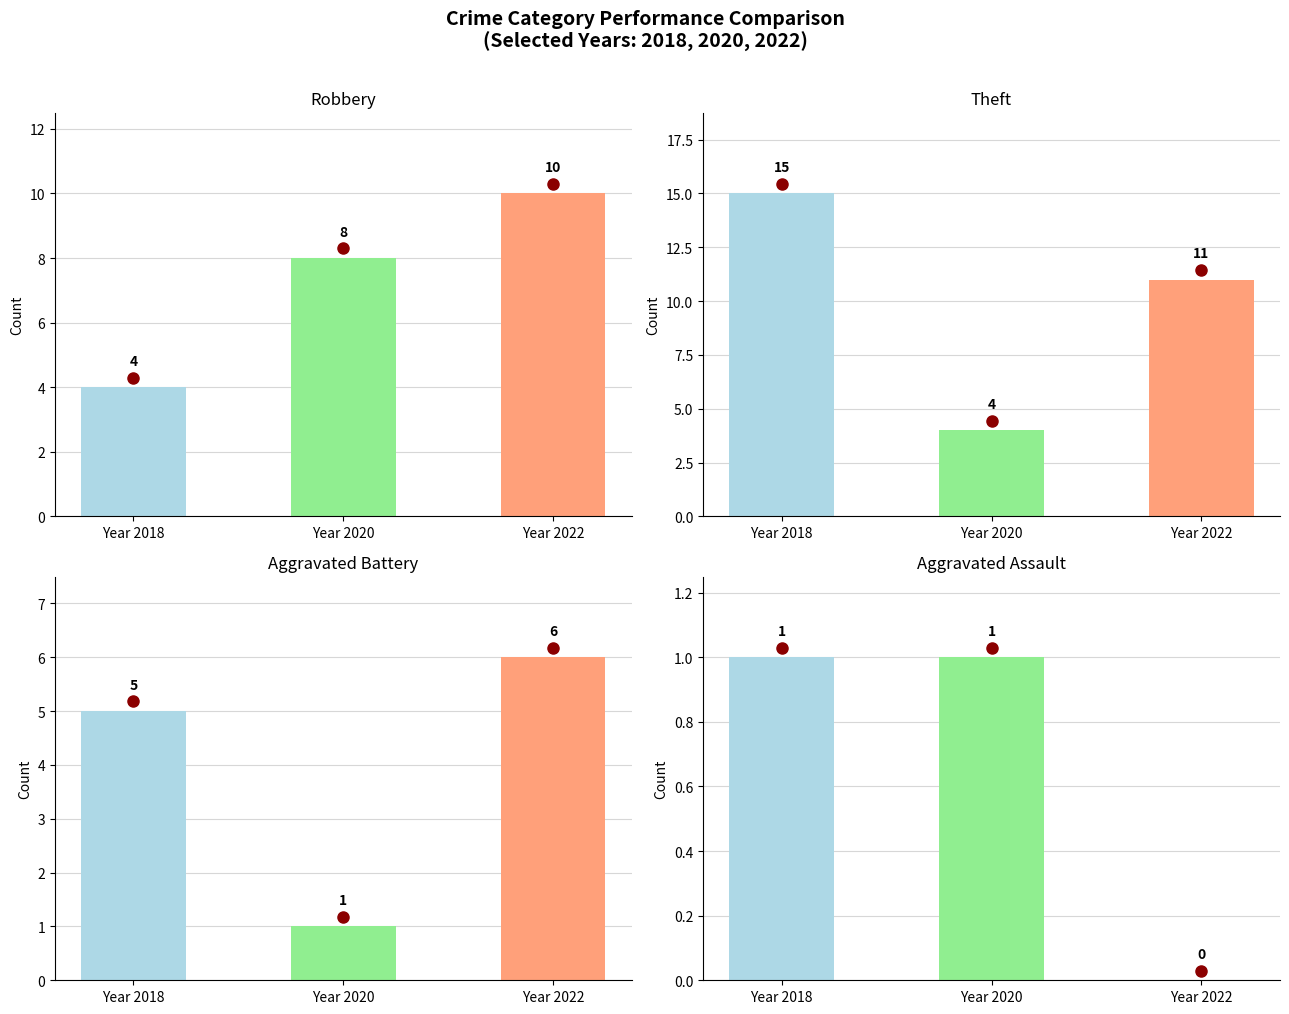

Rank the categories by Aggravated Battery value from lowest to highest.

Year 2020, Year 2018, Year 2022